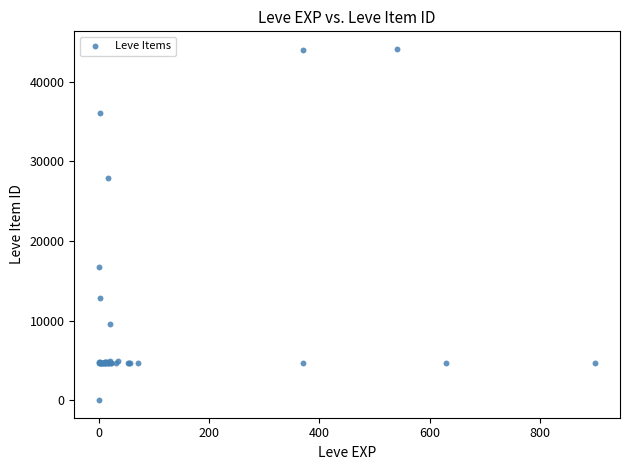

What Y value in the scatter plot is closest to 22050?

16734